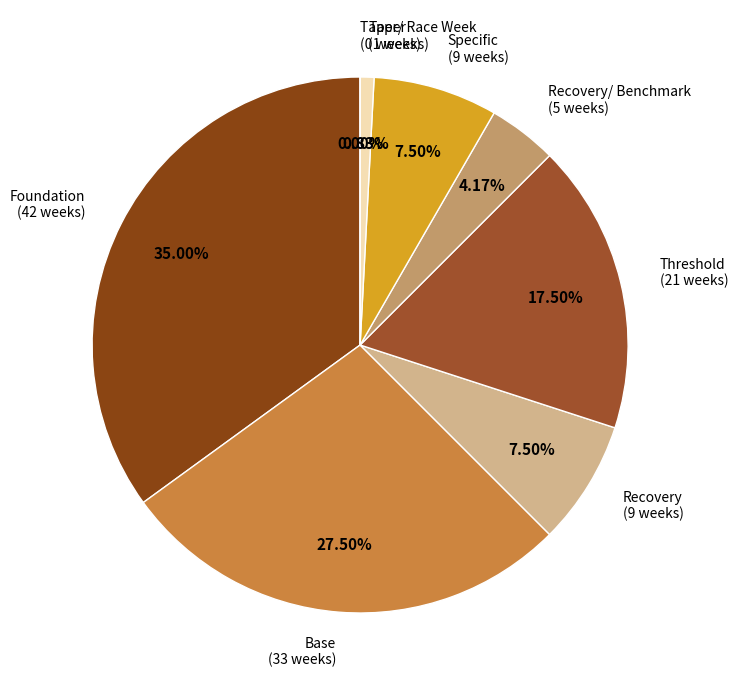

Count the number of slices in the pie.

8